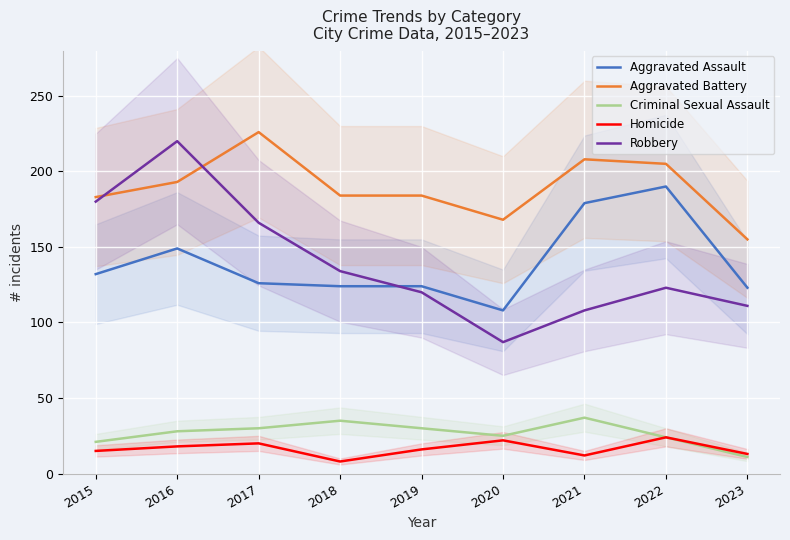

True or false: Robbery has more than 0 interior local peaks.

True